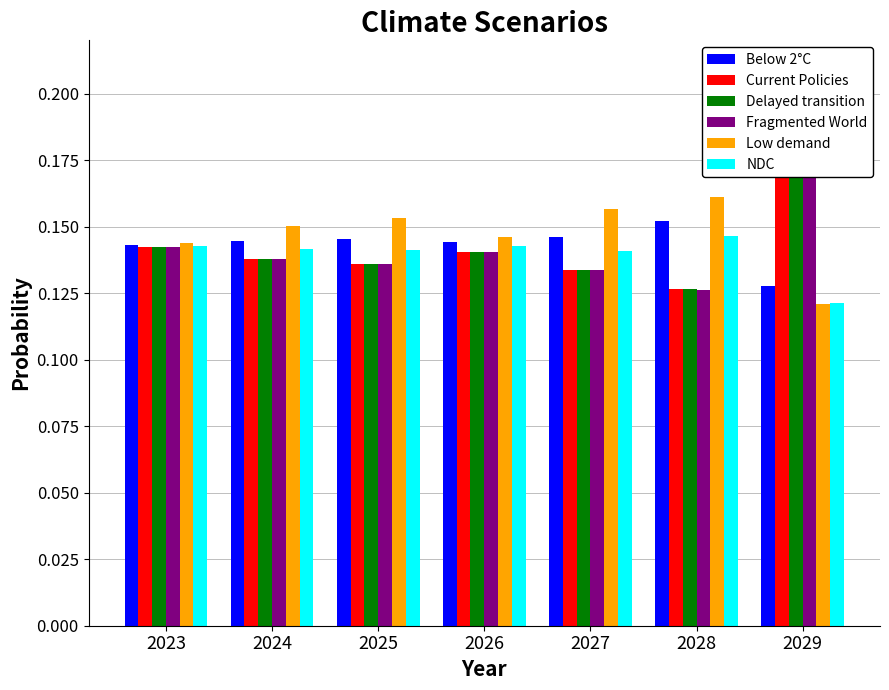

What is the approximate value of NDC at 2024?

0.1